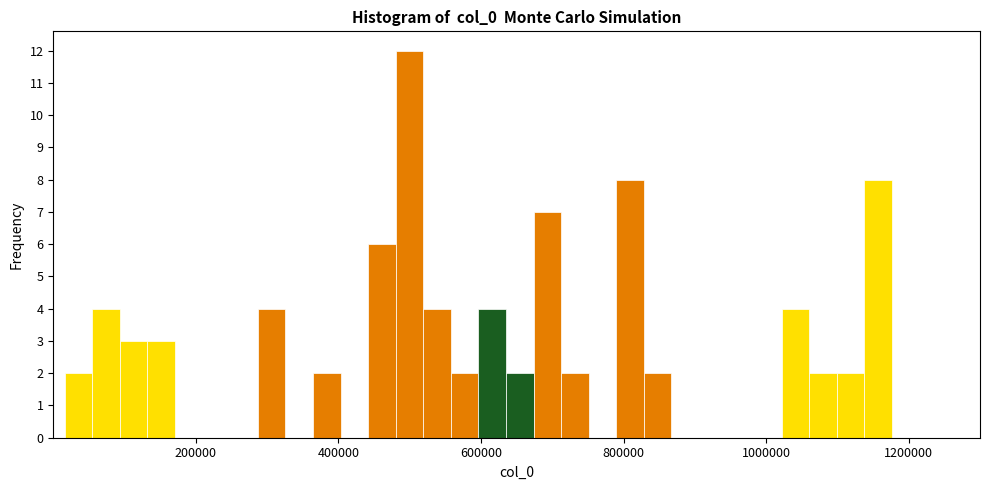

Read against the x-axis, roughly where is the centre of the tallest bar?

500000